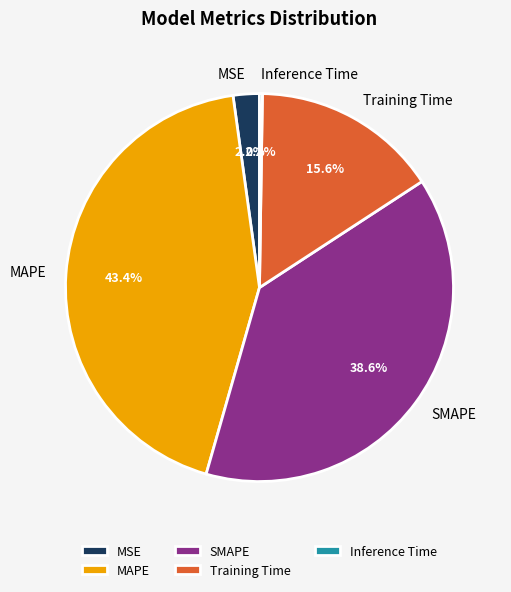

What is the total percentage of SMAPE and MSE?

40.8%